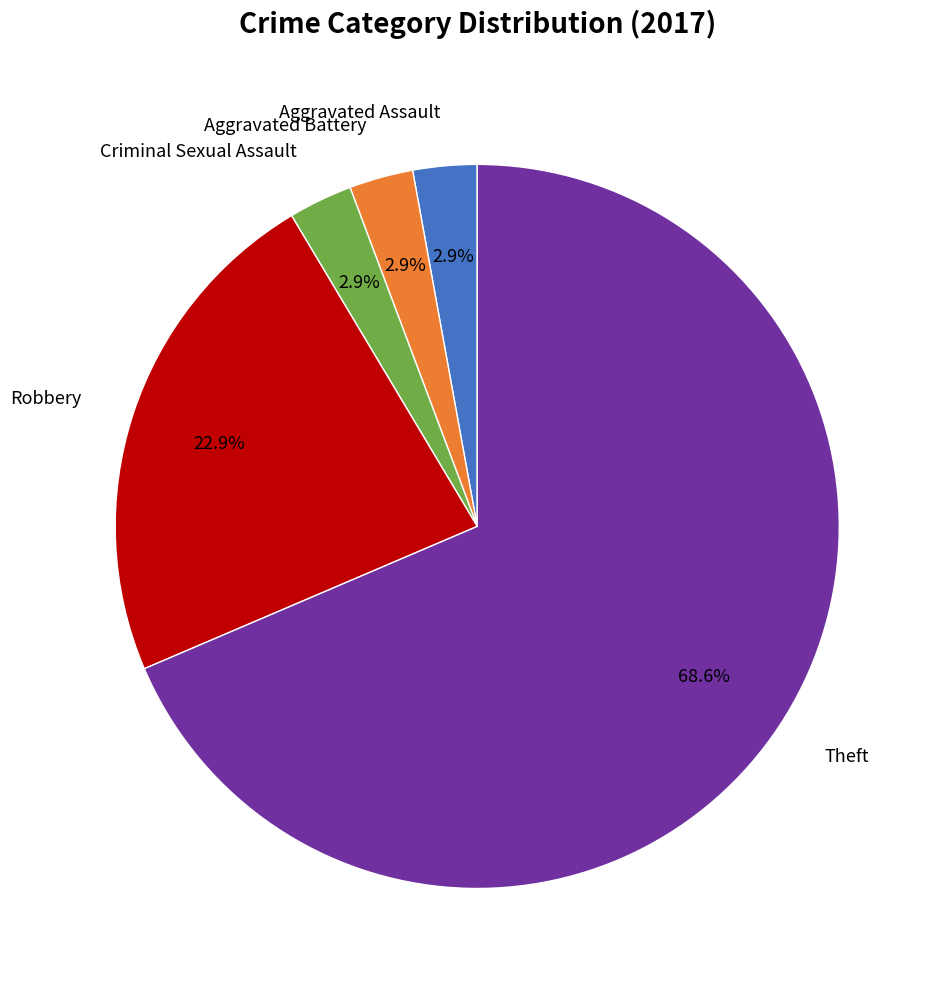

Is there a majority slice in this chart?

Yes